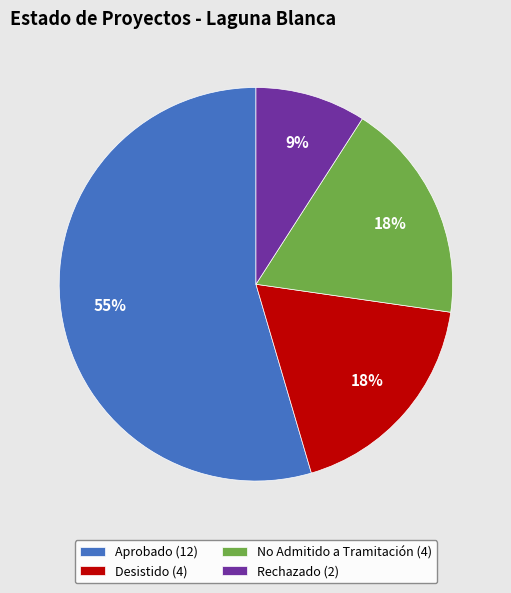

Is there a majority slice in this chart?

Yes